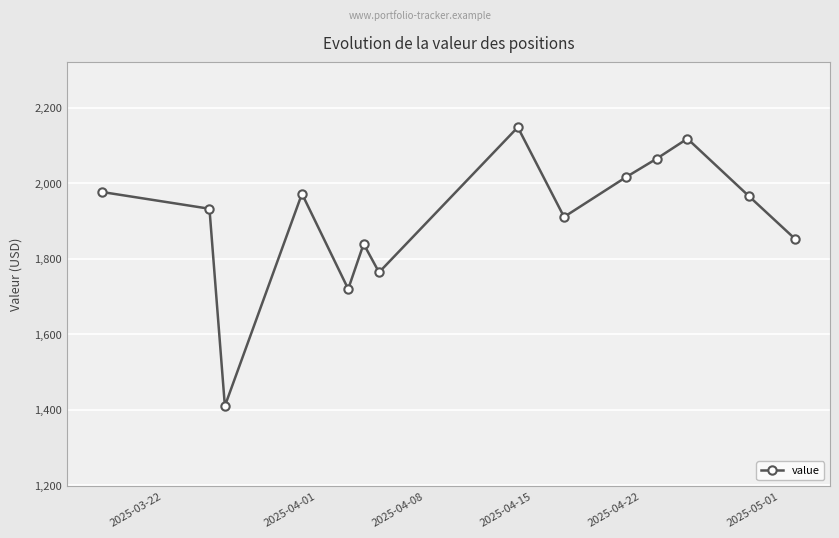

What is the sum of all values?

26686.4